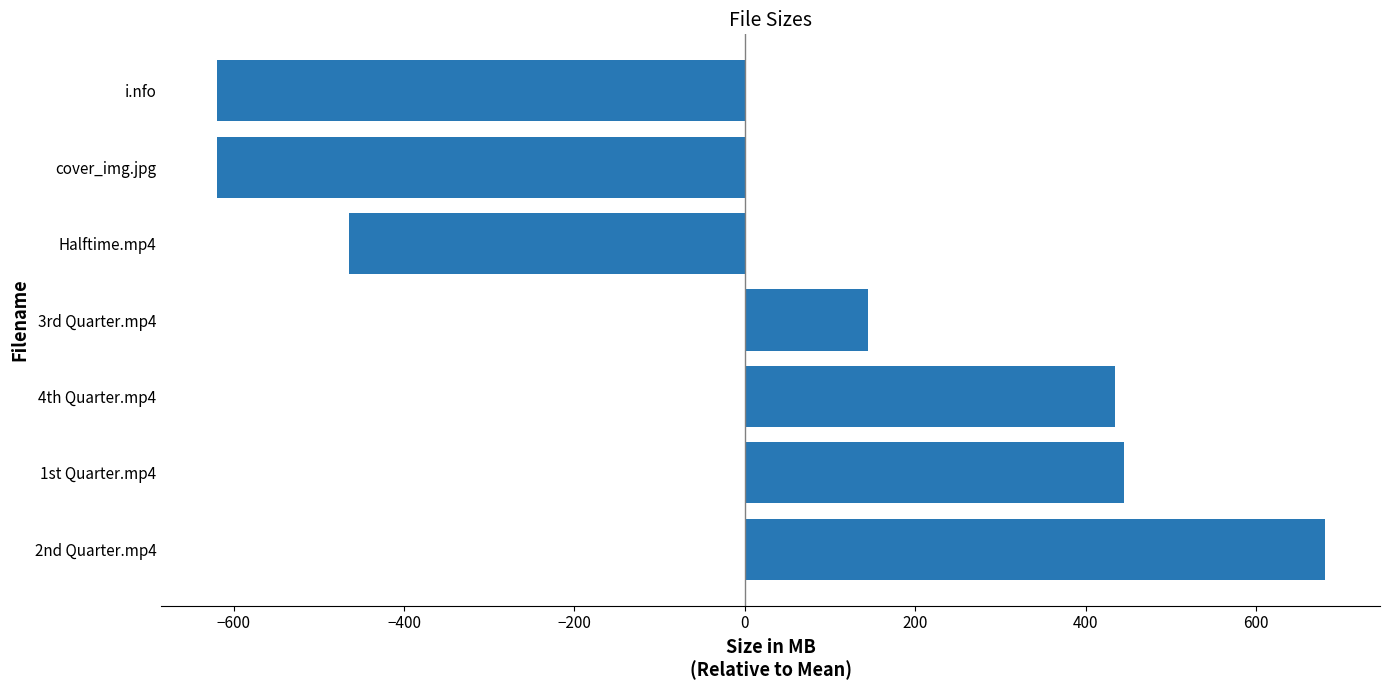

What is the smallest value displayed?

-620.1